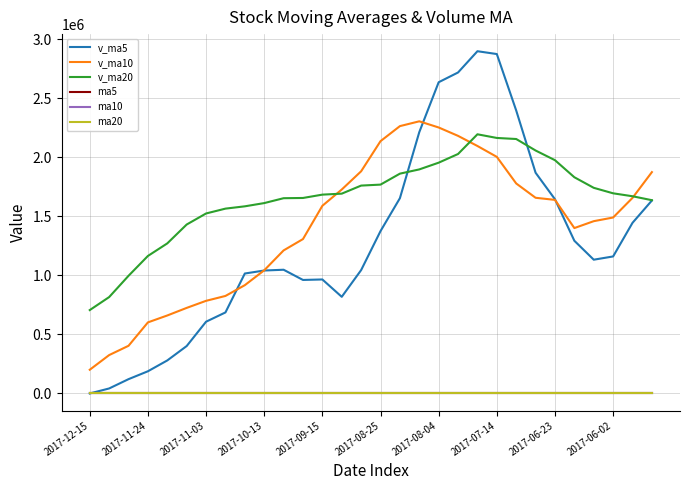

What is the lowest value of the ma20 series?

8.8